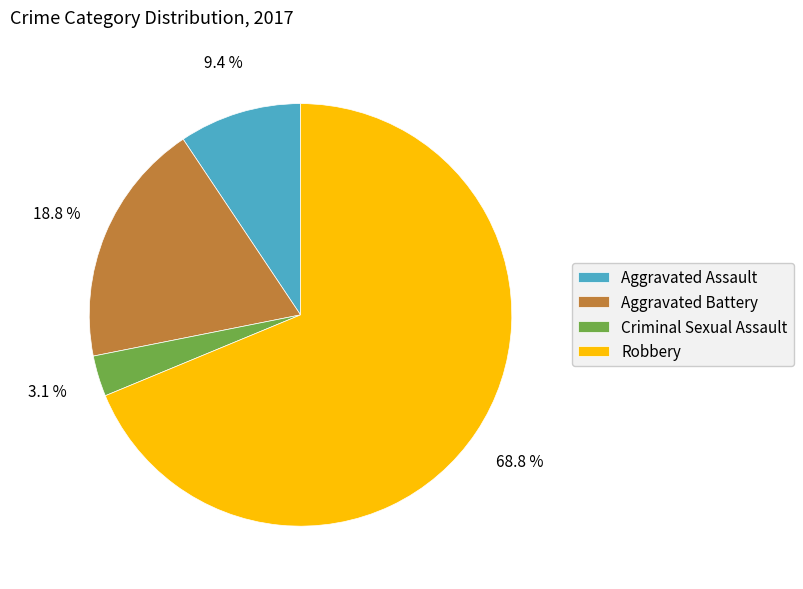

Approximately how many times larger is the value at Aggravated Assault compared to Aggravated Battery?

0.5